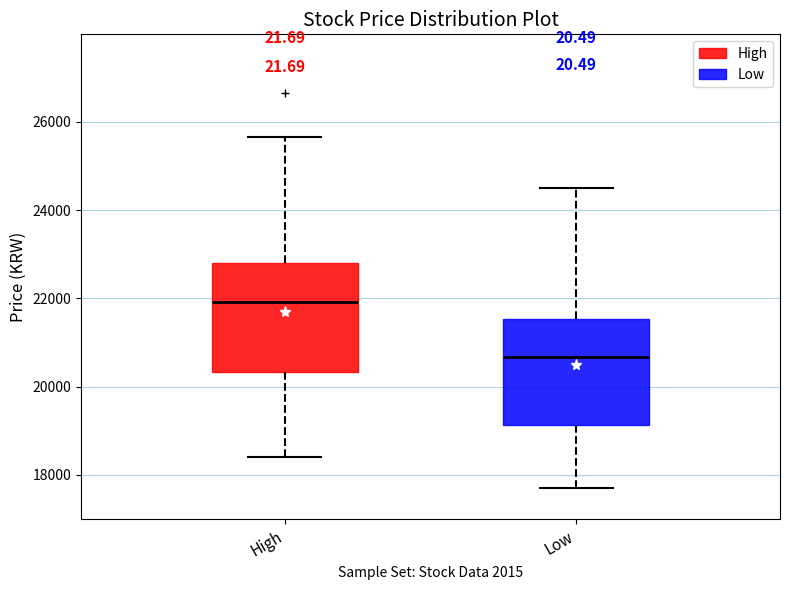

Which box's median line is the highest?

High